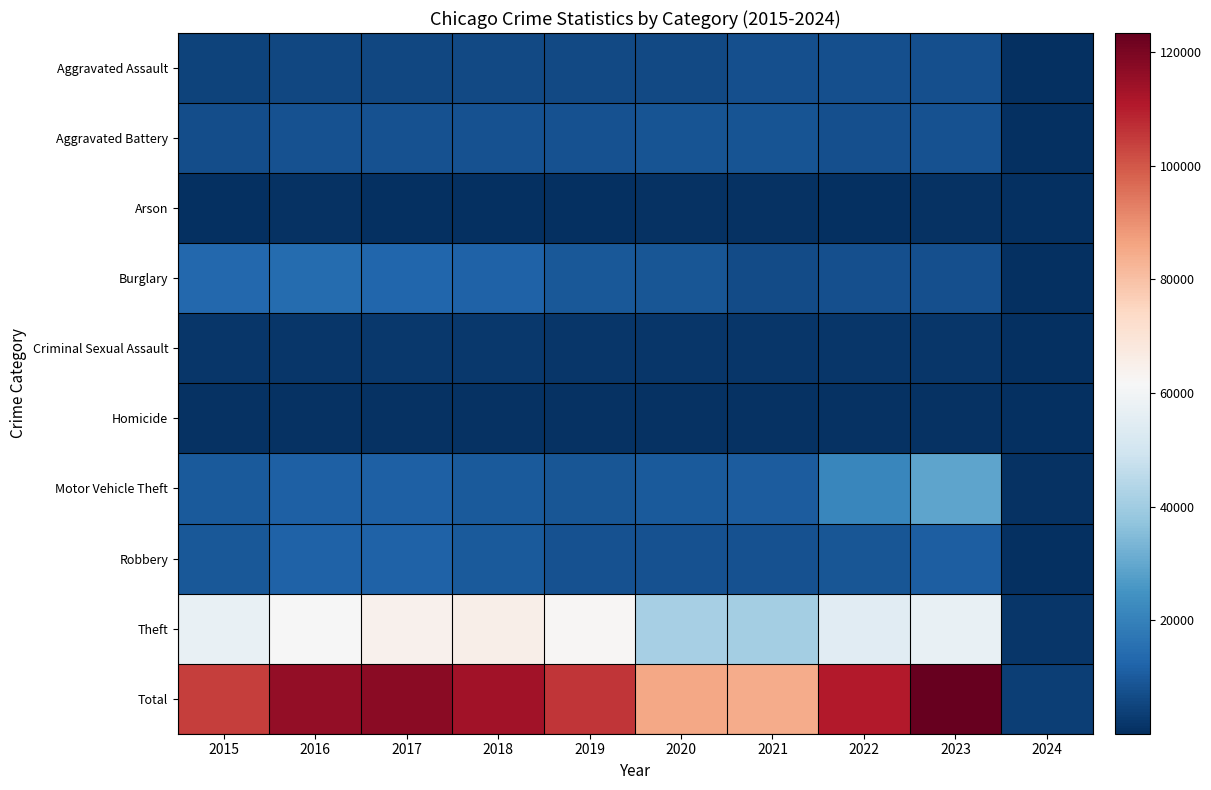

Reading left to right, extract all data points from this chart.

Aggravated Assault: 2015=4480	2016=5712	2017=5793	2018=6001	2019=5841	2020=6263	2021=7242	2022=7281	2023=7697	2024=238
Aggravated Battery: 2015=7019	2016=8086	2017=7845	2018=7735	2019=7857	2020=8319	2021=8347	2022=7489	2023=8073	2024=222
Arson: 2015=448	2016=515	2017=444	2018=373	2019=376	2020=588	2021=529	2022=422	2023=507	2024=18
Burglary: 2015=13184	2016=14289	2017=13001	2018=11747	2019=9638	2020=8758	2021=6662	2022=7594	2023=7434	2024=237
Criminal Sexual Assault: 2015=1688	2016=1845	2017=1963	2018=2018	2019=1903	2020=1477	2021=1714	2022=1780	2023=1763	2024=41
Homicide: 2015=496	2016=786	2017=672	2018=588	2019=499	2020=787	2021=804	2022=720	2023=624	2024=11
Motor Vehicle Theft: 2015=10068	2016=11286	2017=11380	2018=9985	2019=8977	2020=9959	2021=10603	2022=21453	2023=29167	2024=743
Robbery: 2015=9638	2016=11960	2017=11880	2018=9681	2019=7995	2020=7855	2021=7918	2022=8965	2023=11049	2024=306
Theft: 2015=57350	2016=61622	2017=64386	2018=65288	2019=62493	2020=41327	2021=40806	2022=54856	2023=57086	2024=1679
Total: 2015=104371	2016=116101	2017=117364	2018=113416	2019=105579	2020=85333	2021=84625	2022=110560	2023=123400	2024=3495